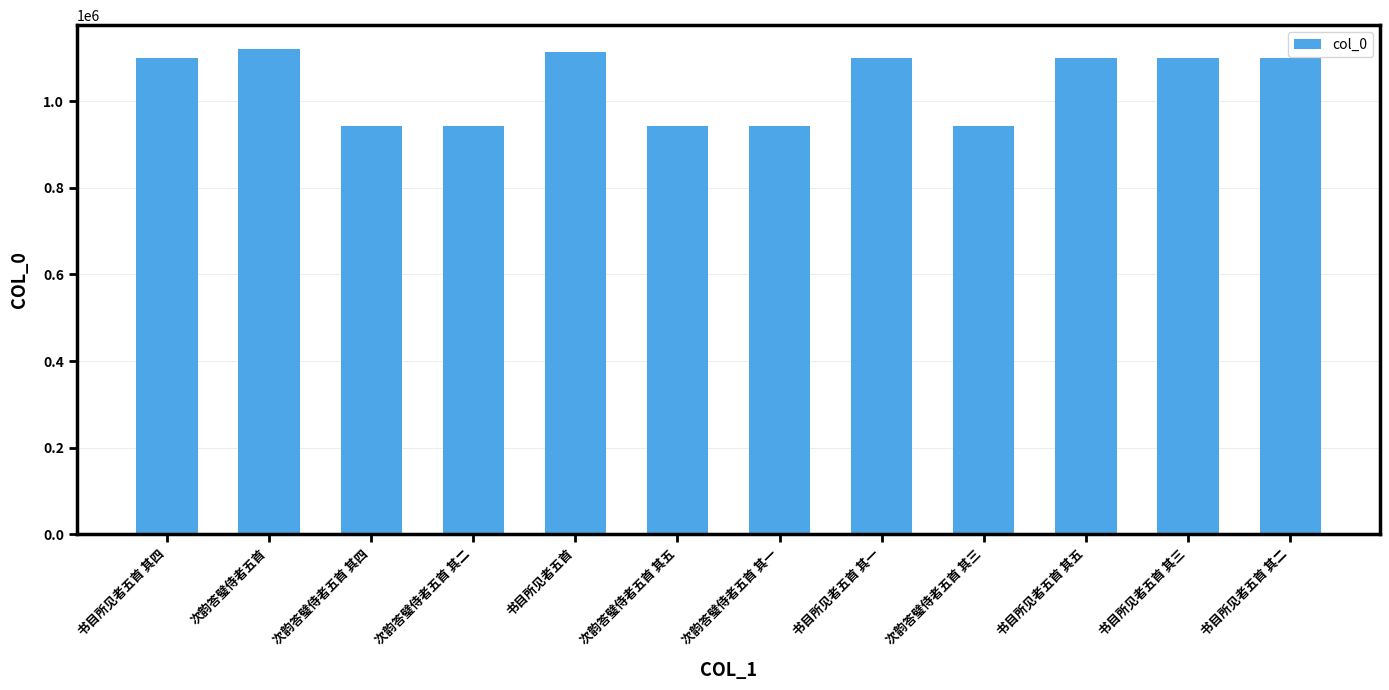

What is the maximum value shown in the chart?

1119585